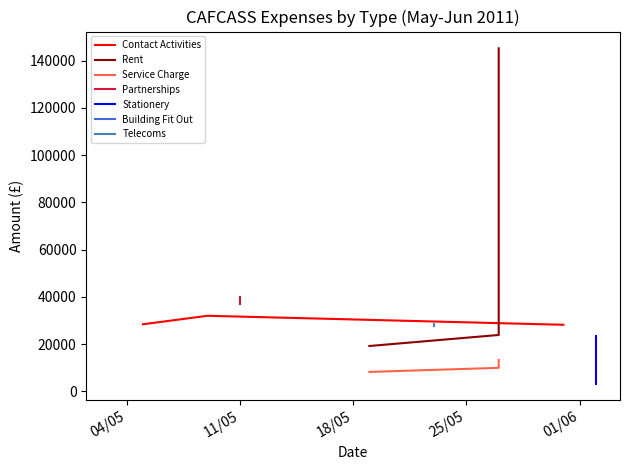

How many data points in Amount are above 28400?

8